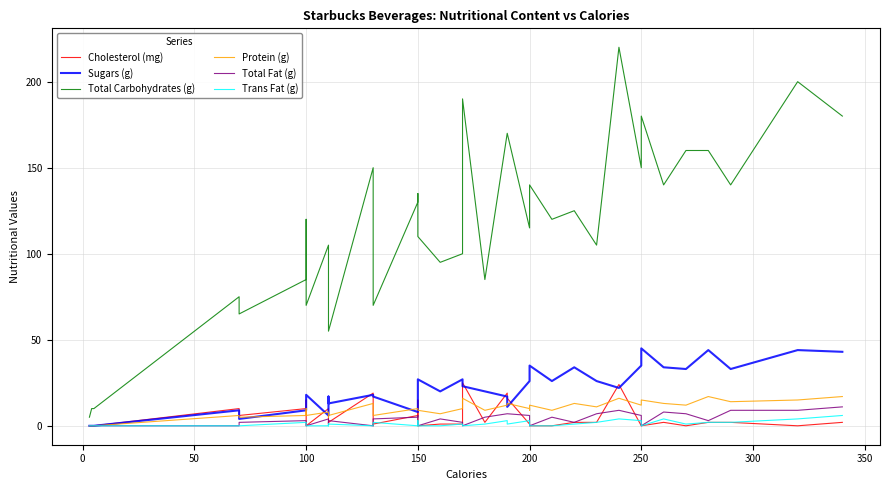

How many values in the Total Fat (g) series exceed 3?

19